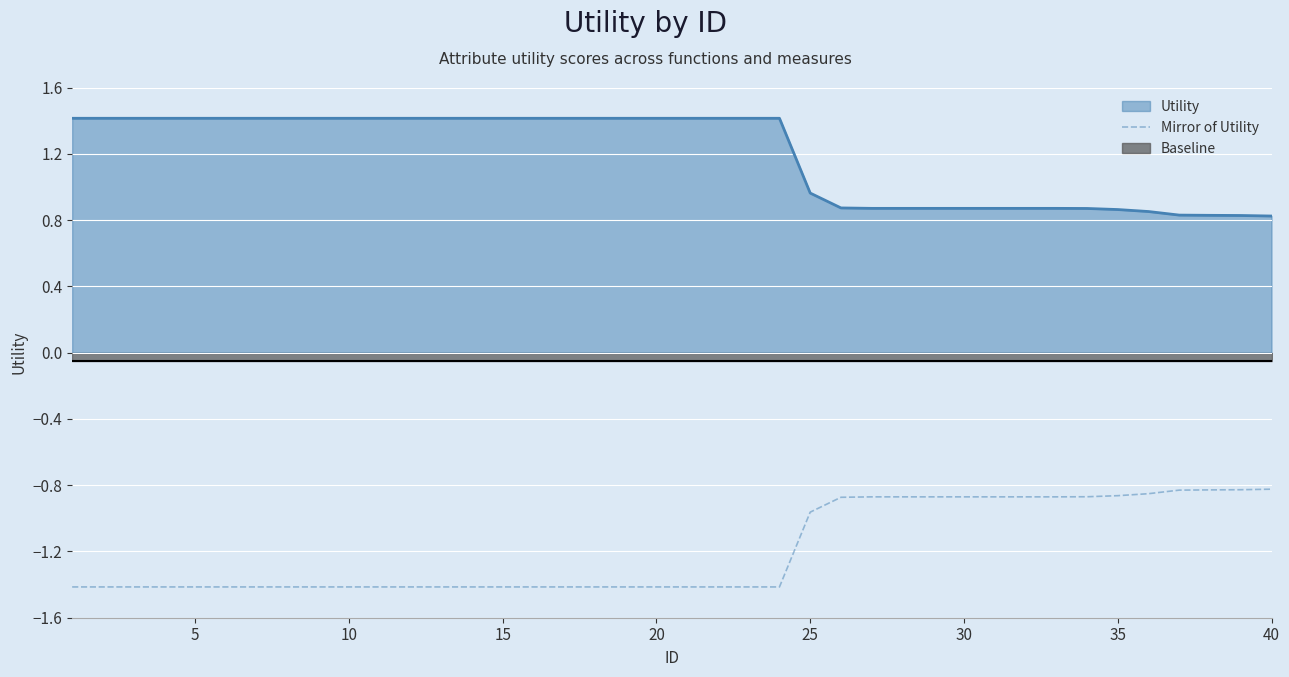

At which label is Utility closest to 1?

25